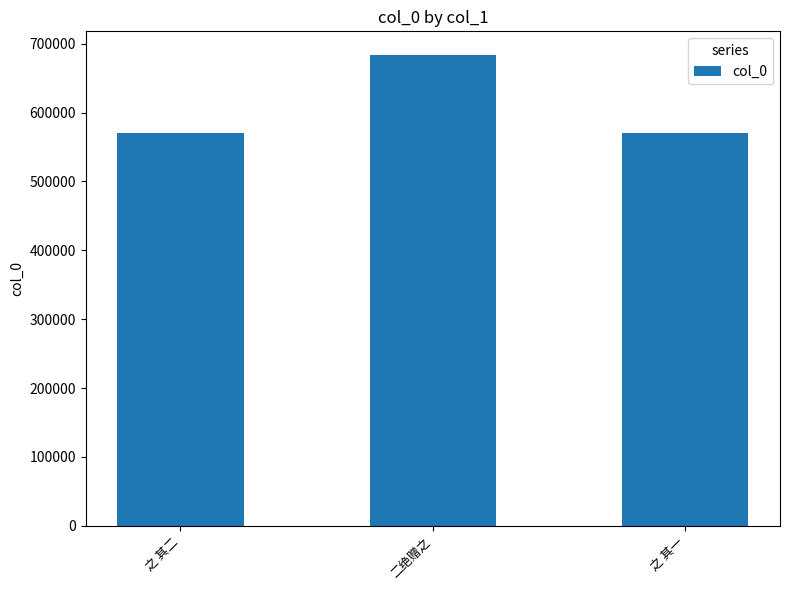

What is the change in value from 之 其二 to 二绝赠之?

+113110